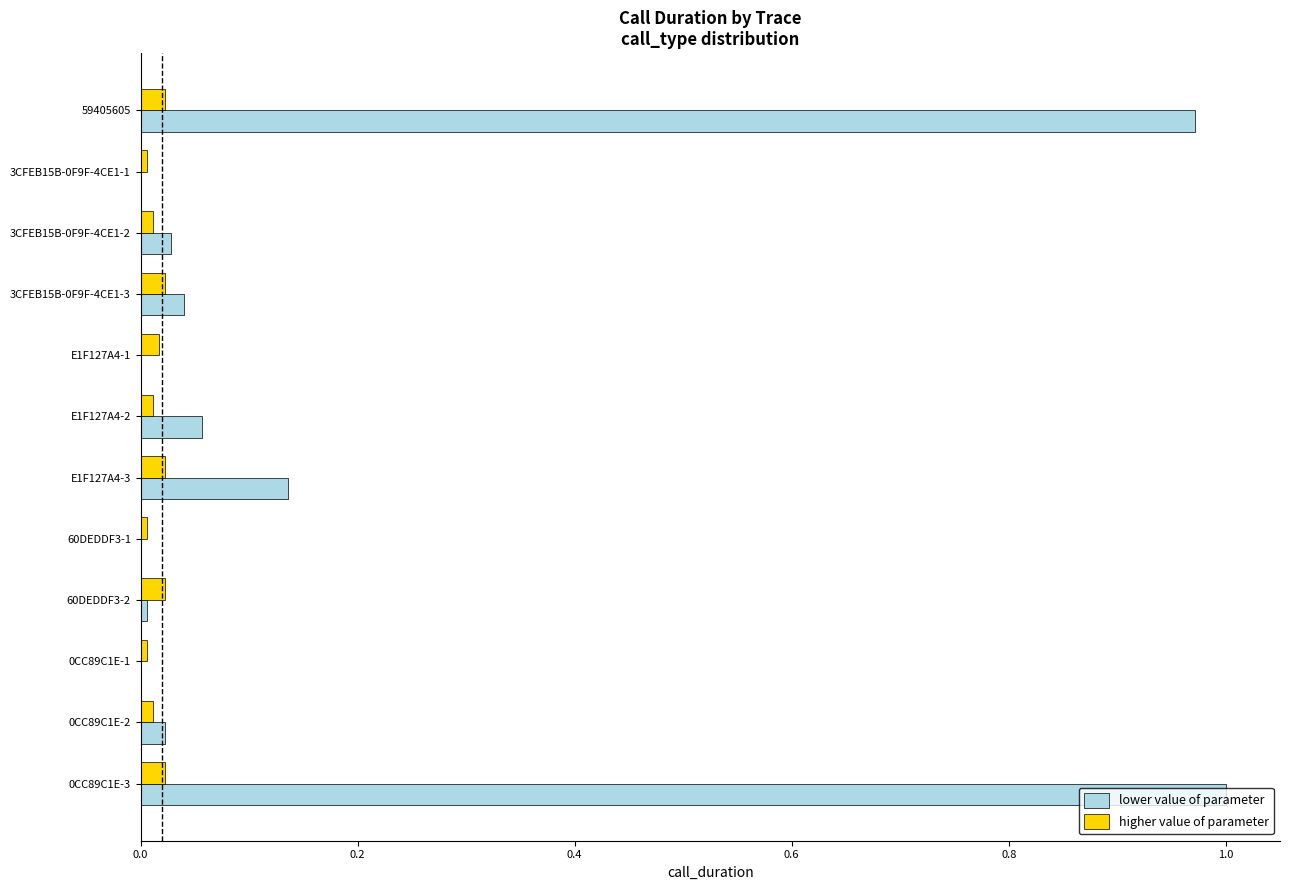

What are all the series names shown in the legend?

lower value of parameter, higher value of parameter